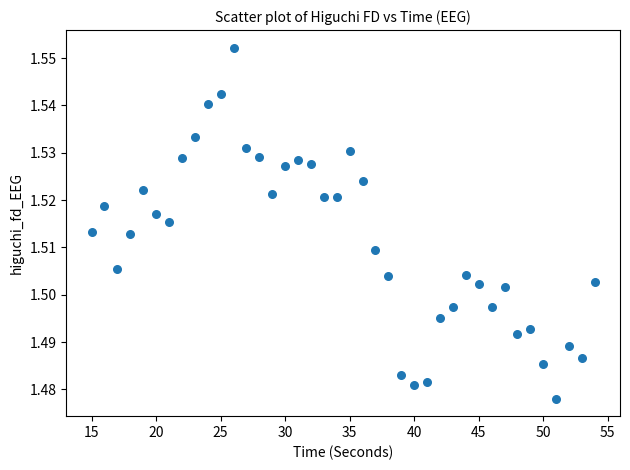

What is the range of X values (max minus min)?

39.0